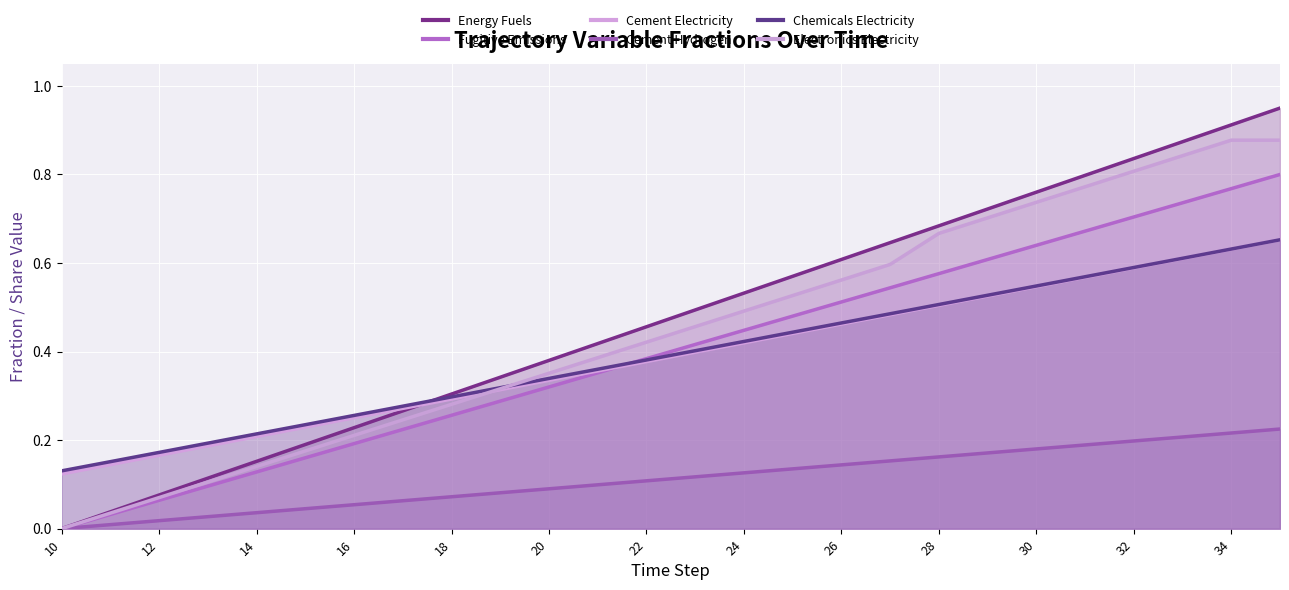

Reading left to right, list all the values displayed in this chart.

Energy Fuels: 0.0	0.0	0.1	0.1	0.2	0.2	0.2	0.3	0.3	0.3	0.4	0.4	0.5	0.5	0.5	0.6	0.6	0.6	0.7	0.7	0.8	0.8	0.8	0.9	0.9	0.9
Fugitive Emissions: 0.0	0.0	0.1	0.1	0.1	0.2	0.2	0.2	0.3	0.3	0.3	0.4	0.4	0.4	0.4	0.5	0.5	0.5	0.6	0.6	0.6	0.7	0.7	0.7	0.8	0.8
Cement Electricity: 0.1	0.1	0.2	0.2	0.2	0.2	0.3	0.3	0.3	0.3	0.3	0.4	0.4	0.4	0.4	0.4	0.5	0.5	0.5	0.5	0.5	0.6	0.6	0.6	0.6	0.7
Cement Hydrogen: 0.0	0.0	0.0	0.0	0.0	0.0	0.1	0.1	0.1	0.1	0.1	0.1	0.1	0.1	0.1	0.1	0.1	0.2	0.2	0.2	0.2	0.2	0.2	0.2	0.2	0.2
Chemicals Electricity: 0.1	0.2	0.2	0.2	0.2	0.2	0.3	0.3	0.3	0.3	0.3	0.4	0.4	0.4	0.4	0.4	0.5	0.5	0.5	0.5	0.5	0.6	0.6	0.6	0.6	0.7
Electronics Electricity: 0.0	0.0	0.1	0.1	0.1	0.2	0.2	0.2	0.3	0.3	0.4	0.4	0.4	0.5	0.5	0.5	0.6	0.6	0.7	0.7	0.7	0.8	0.8	0.8	0.9	0.9